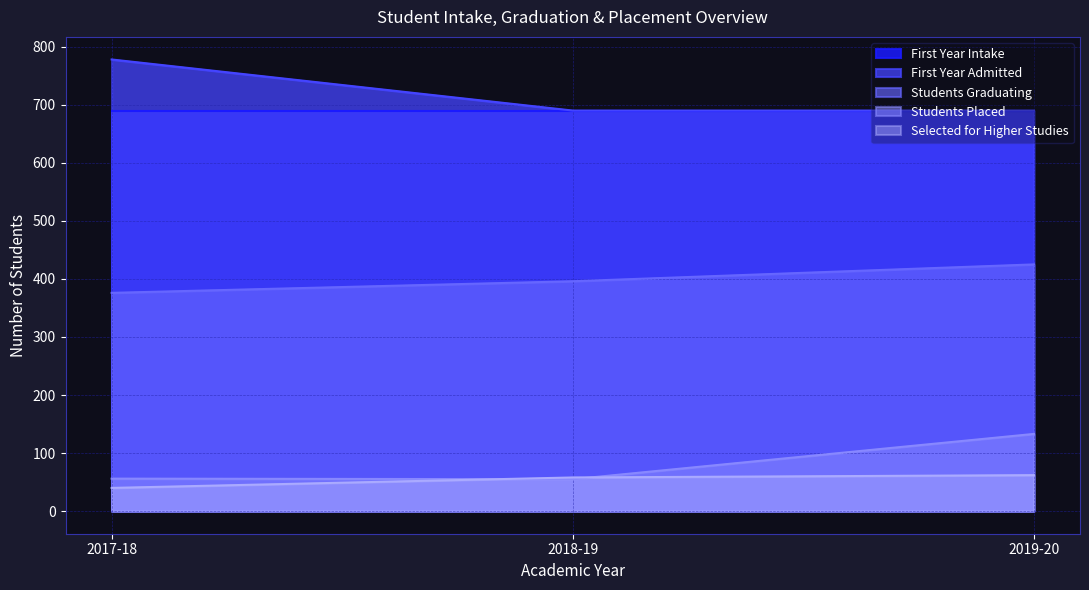

What is the difference between the highest and lowest values at 2019-20?

628